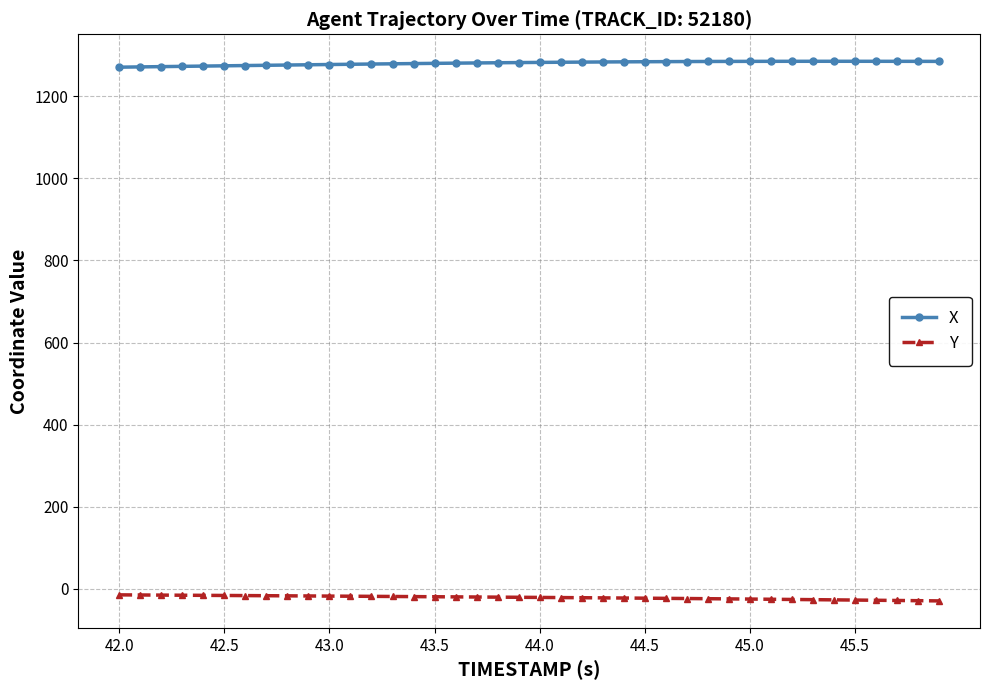

What is the average value of the Y series?

-21.0